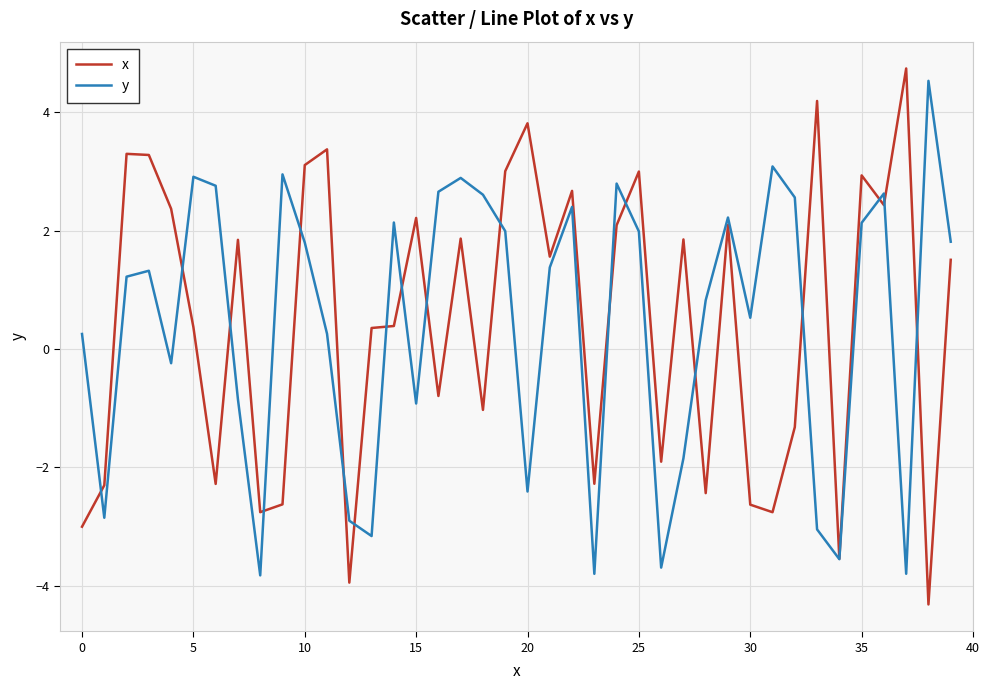

What is the maximum value shown in the chart?

4.7